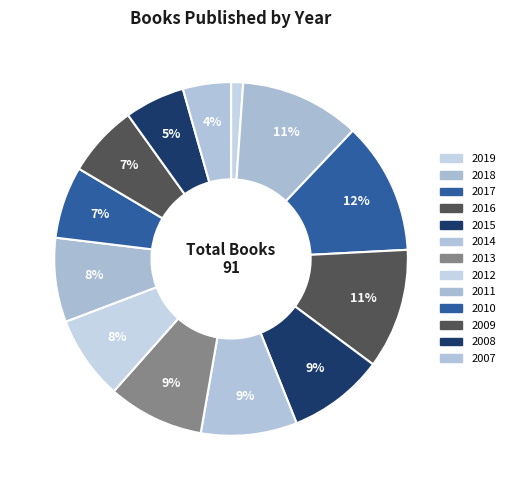

Count the number of slices in the pie.

13